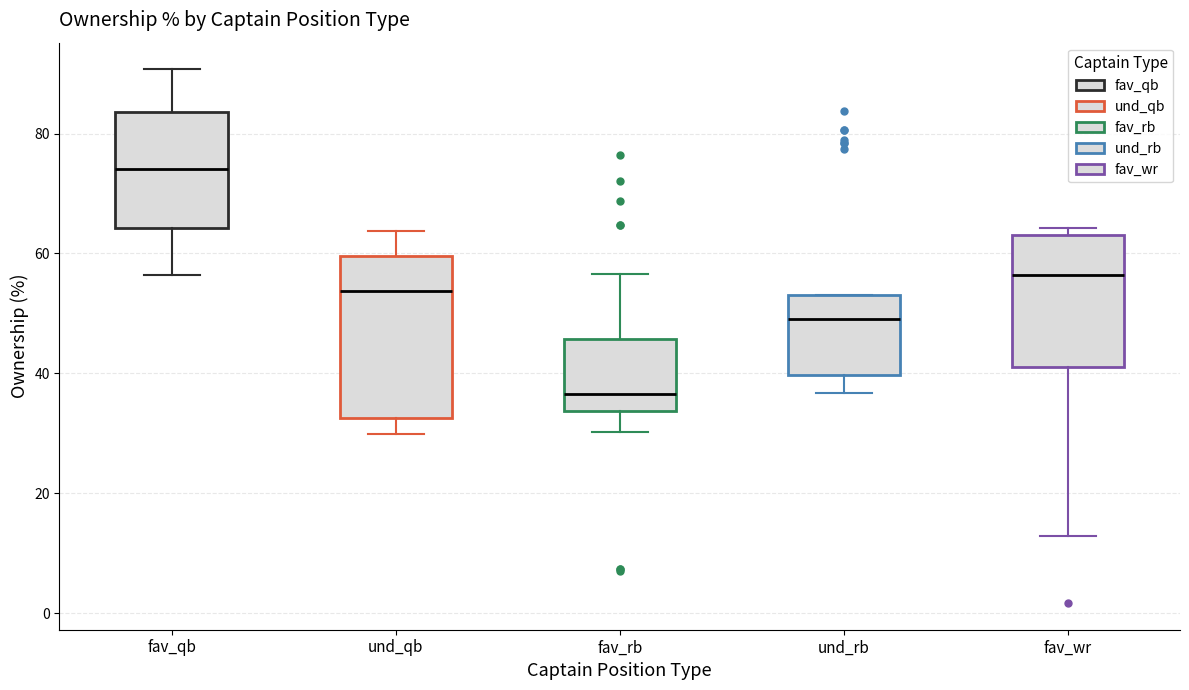

Which box has the lowest median line?

fav_rb